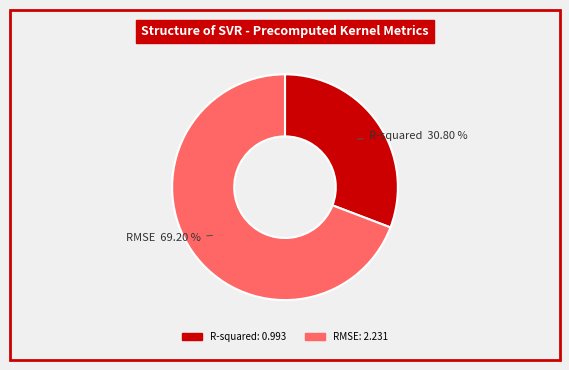

What is the smallest slice in the pie chart?

R-squared